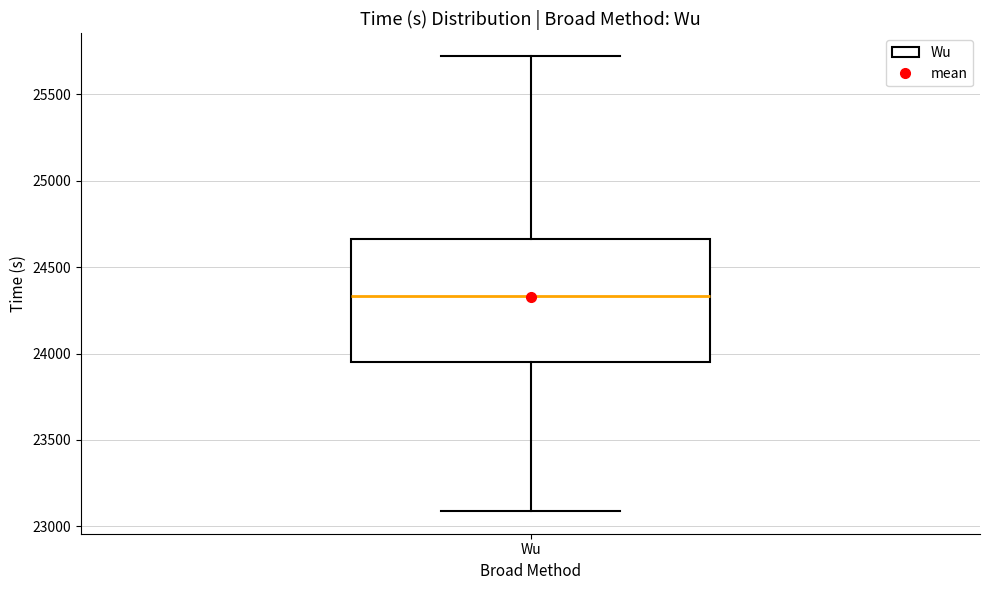

Where does the median line of the box for Wu sit on the y-axis? The values are not printed on the chart, so give them approximately, as read against the axis.

24350